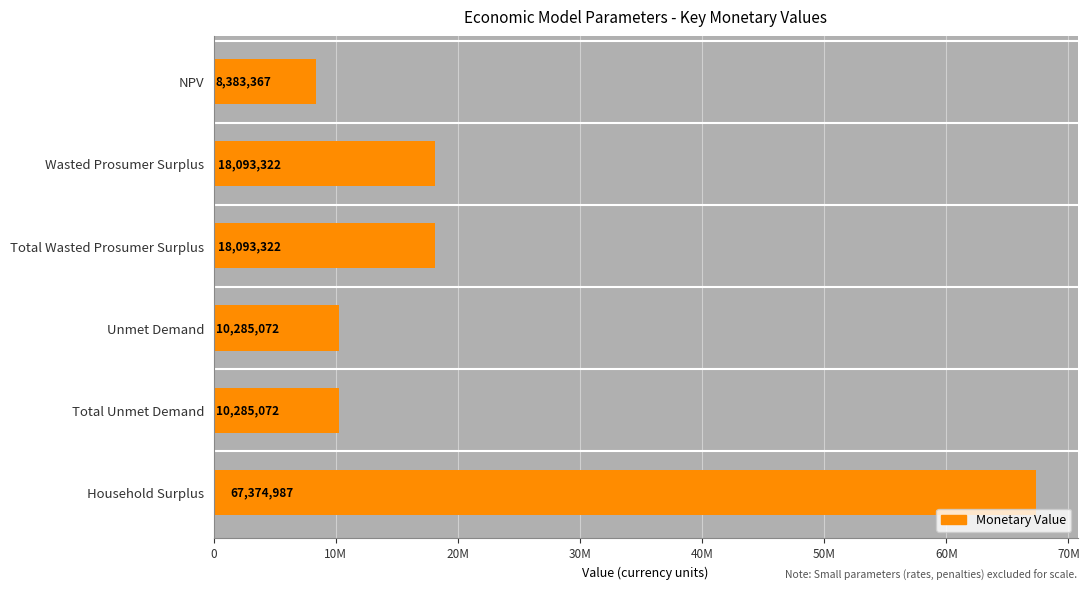

At which category does the chart reach its peak across all series?

Household Surplus